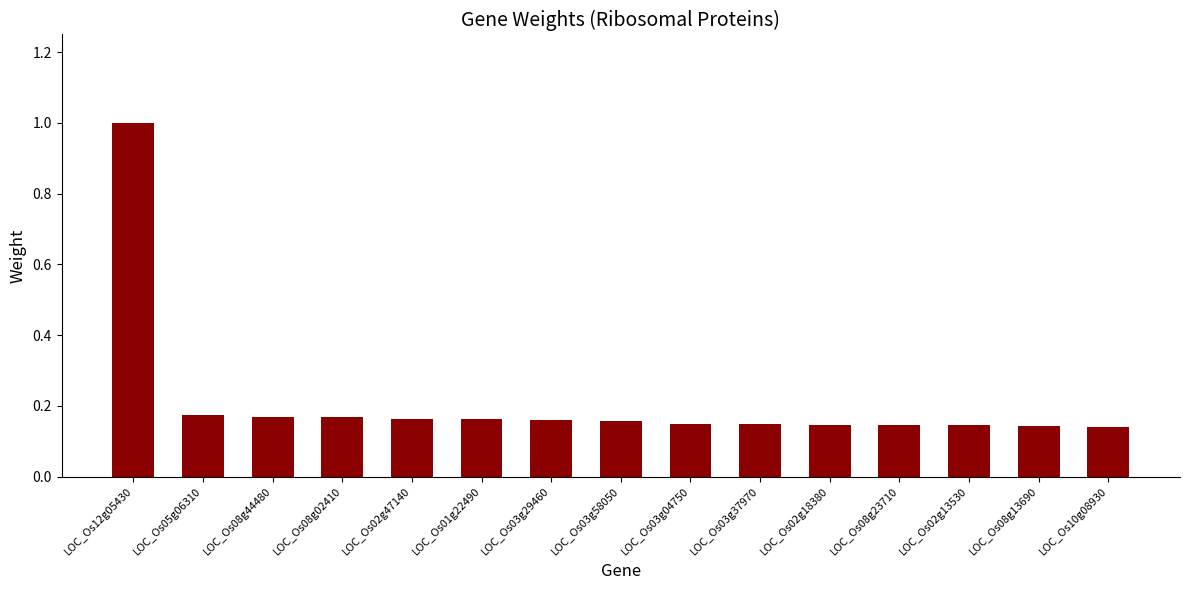

Does the chart contain stacked bars?

No